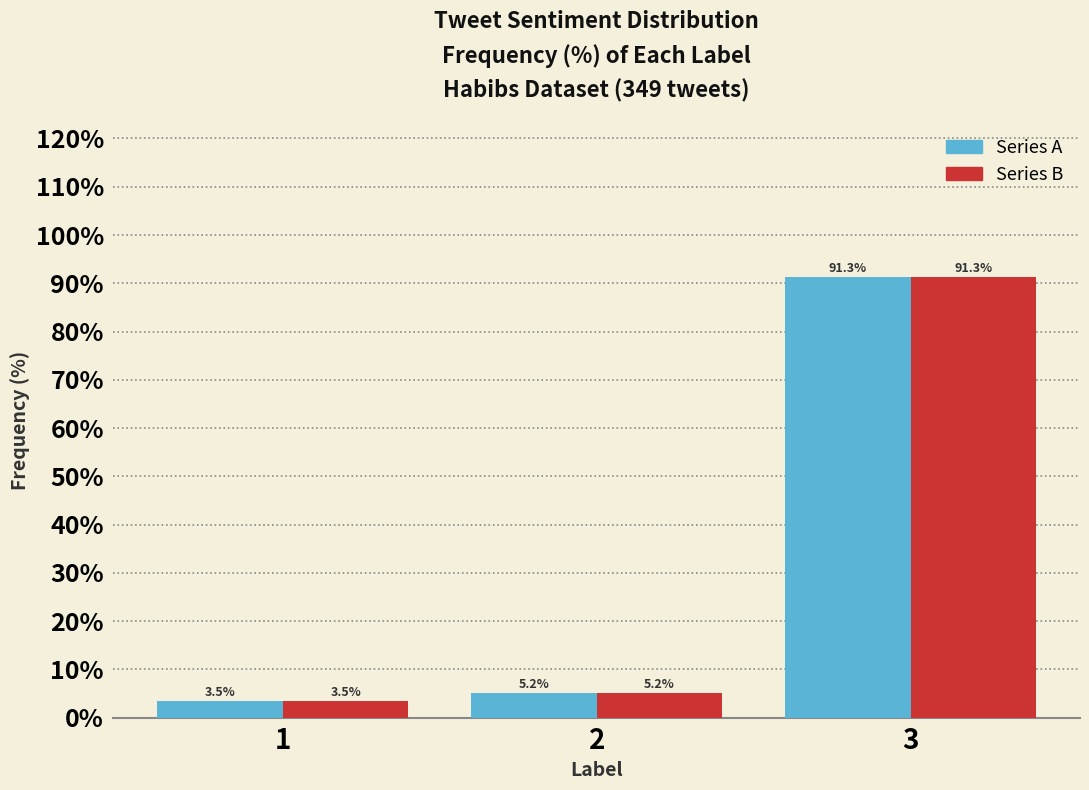

What is the smallest value displayed?

3.5